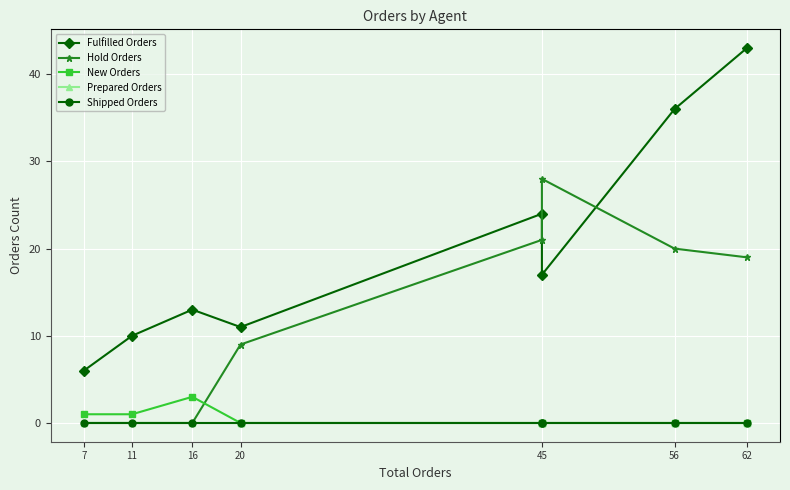

Which series has the largest total across all categories?

Fulfilled Orders